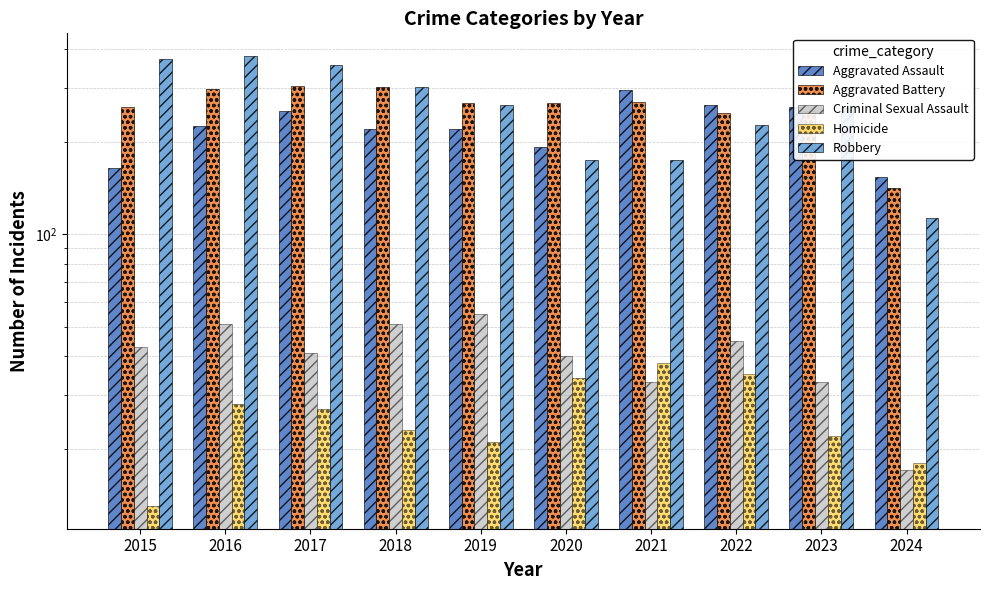

What is the greatest value displayed?

381